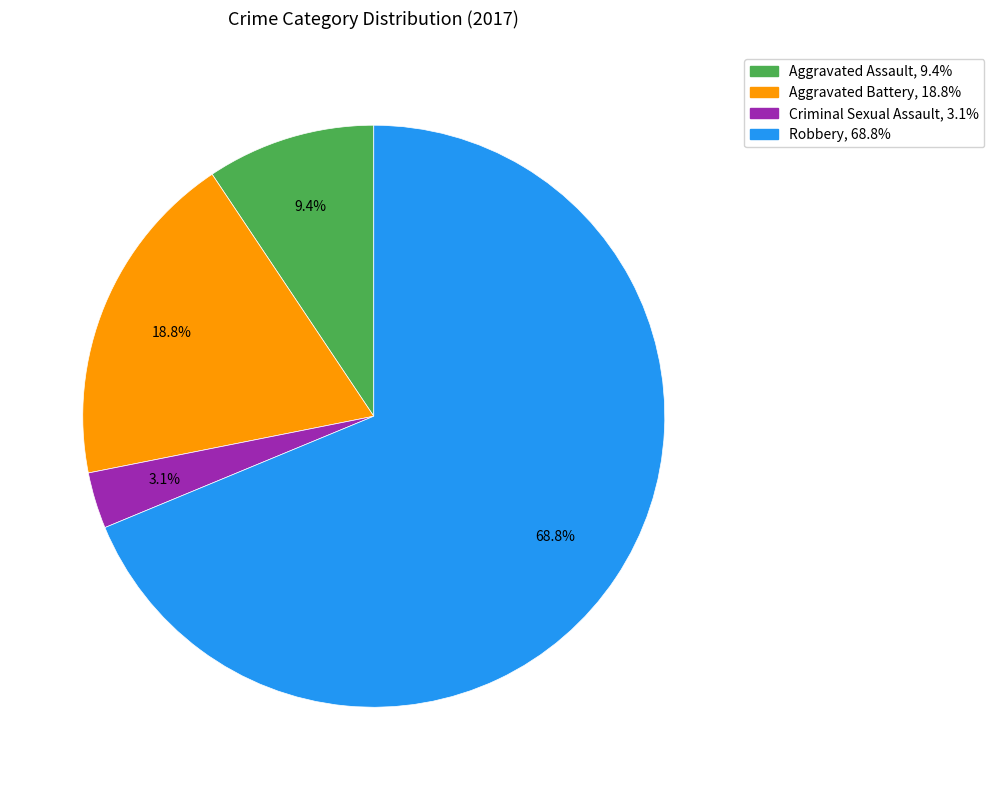

What is the smallest slice in the pie chart?

Criminal Sexual Assault